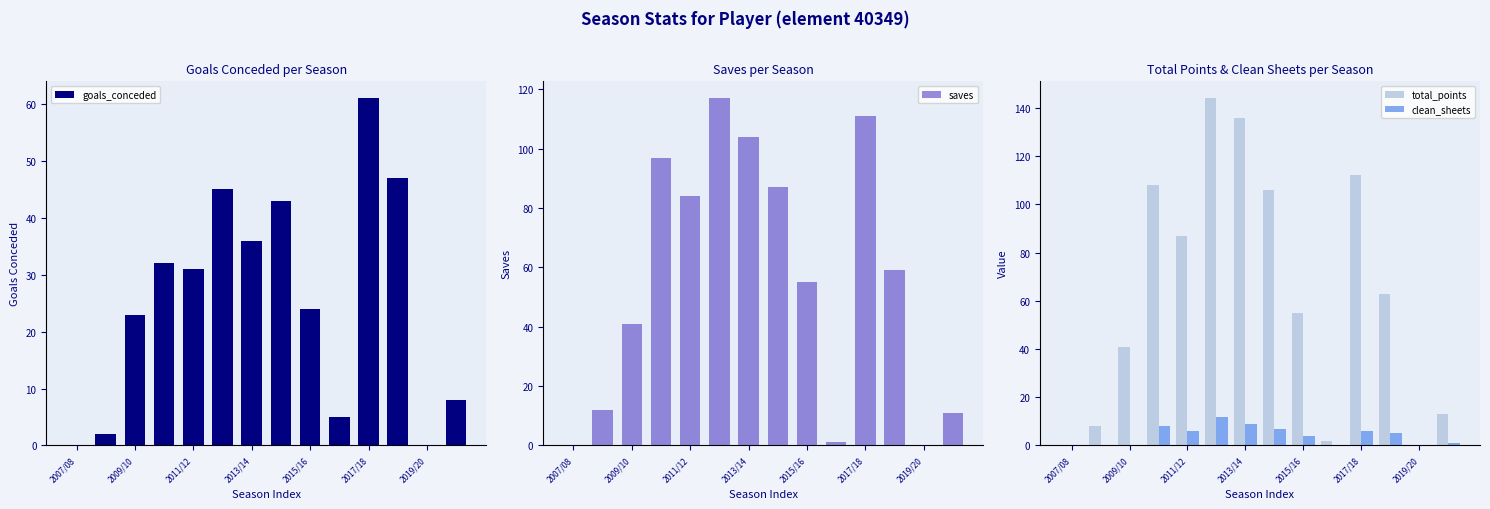

How many groups of bars are there?

14